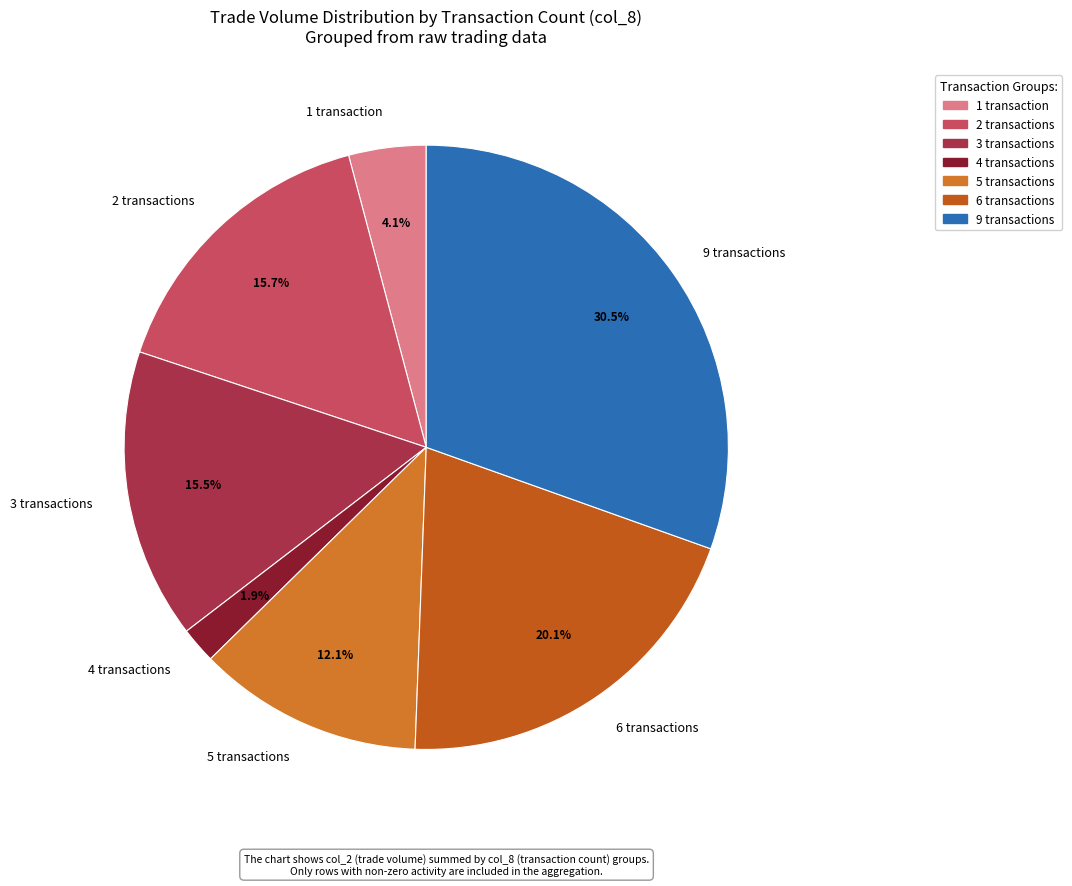

Combined, what portion of the pie is 3 transactions and 9 transactions?

46.0%